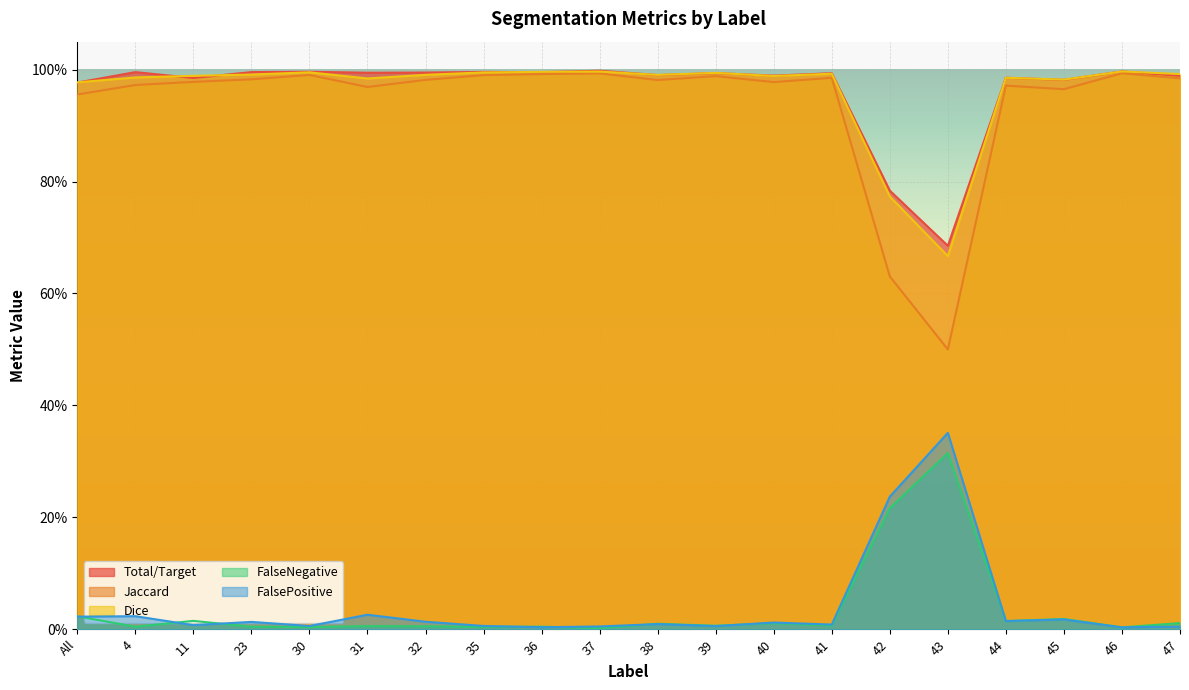

Reading left to right, transcribe all the data shown in this chart.

Total/Target: 1.0	1.0	1.0	1.0	1.0	1.0	1.0	1.0	1.0	1.0	1.0	1.0	1.0	1.0	0.8	0.7	1.0	1.0	1.0	1.0
Jaccard: 1.0	1.0	1.0	1.0	1.0	1.0	1.0	1.0	1.0	1.0	1.0	1.0	1.0	1.0	0.6	0.5	1.0	1.0	1.0	1.0
Dice: 1.0	1.0	1.0	1.0	1.0	1.0	1.0	1.0	1.0	1.0	1.0	1.0	1.0	1.0	0.8	0.7	1.0	1.0	1.0	1.0
FalseNegative: 0.0	0.0	0.0	0.0	0.0	0.0	0.0	0.0	0.0	0.0	0.0	0.0	0.0	0.0	0.2	0.3	0.0	0.0	0.0	0.0
FalsePositive: 0.0	0.0	0.0	0.0	0.0	0.0	0.0	0.0	0.0	0.0	0.0	0.0	0.0	0.0	0.2	0.4	0.0	0.0	0.0	0.0